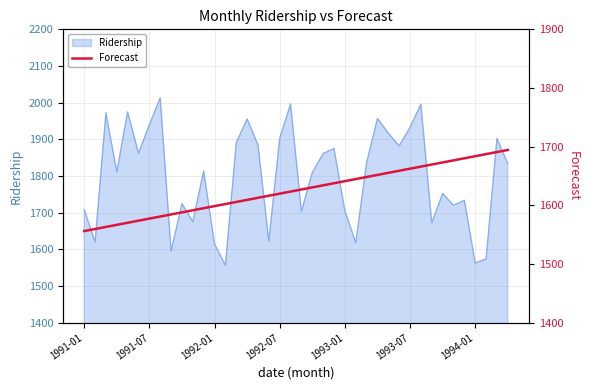

What is the maximum value for Ridership?

2013.3